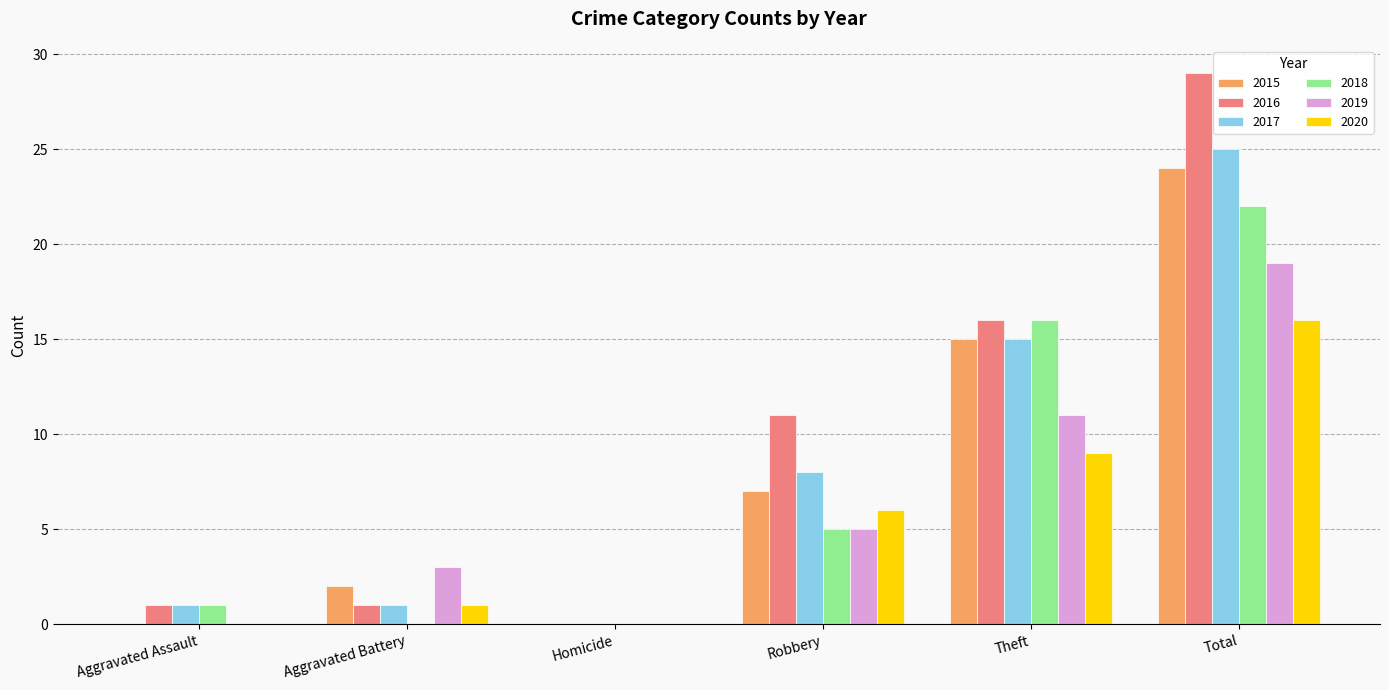

What is the maximum value for 2015?

24